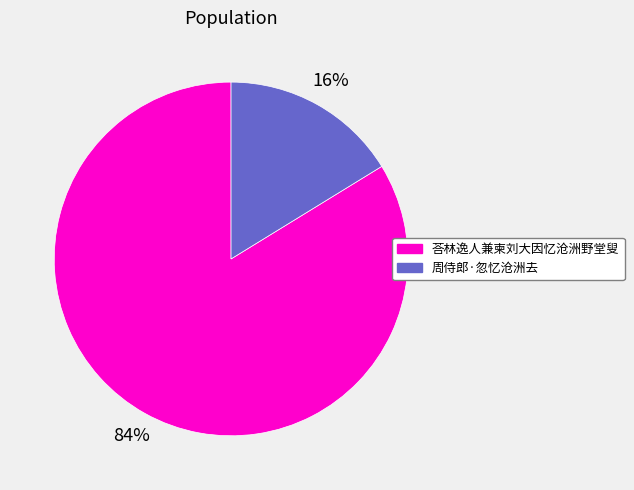

Which has a higher value, 荅林逸人兼柬刘大因忆沧洲野堂叟 or 周侍郎·忽忆沧洲去?

荅林逸人兼柬刘大因忆沧洲野堂叟